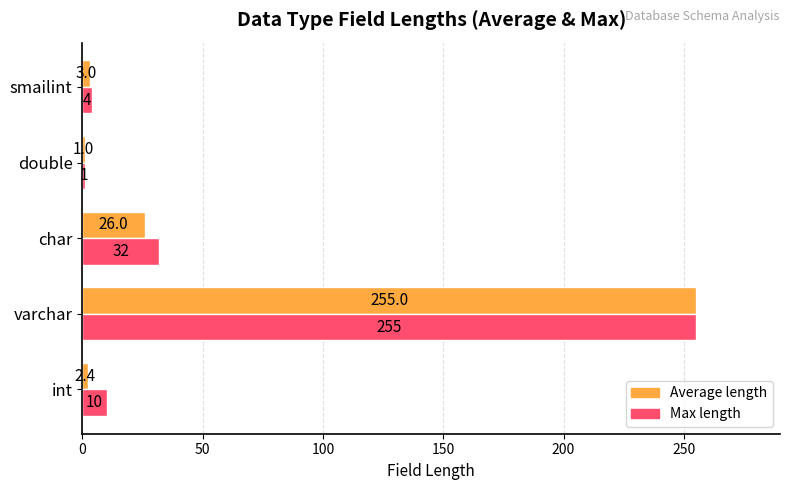

Which category has the lowest value across all series?

double